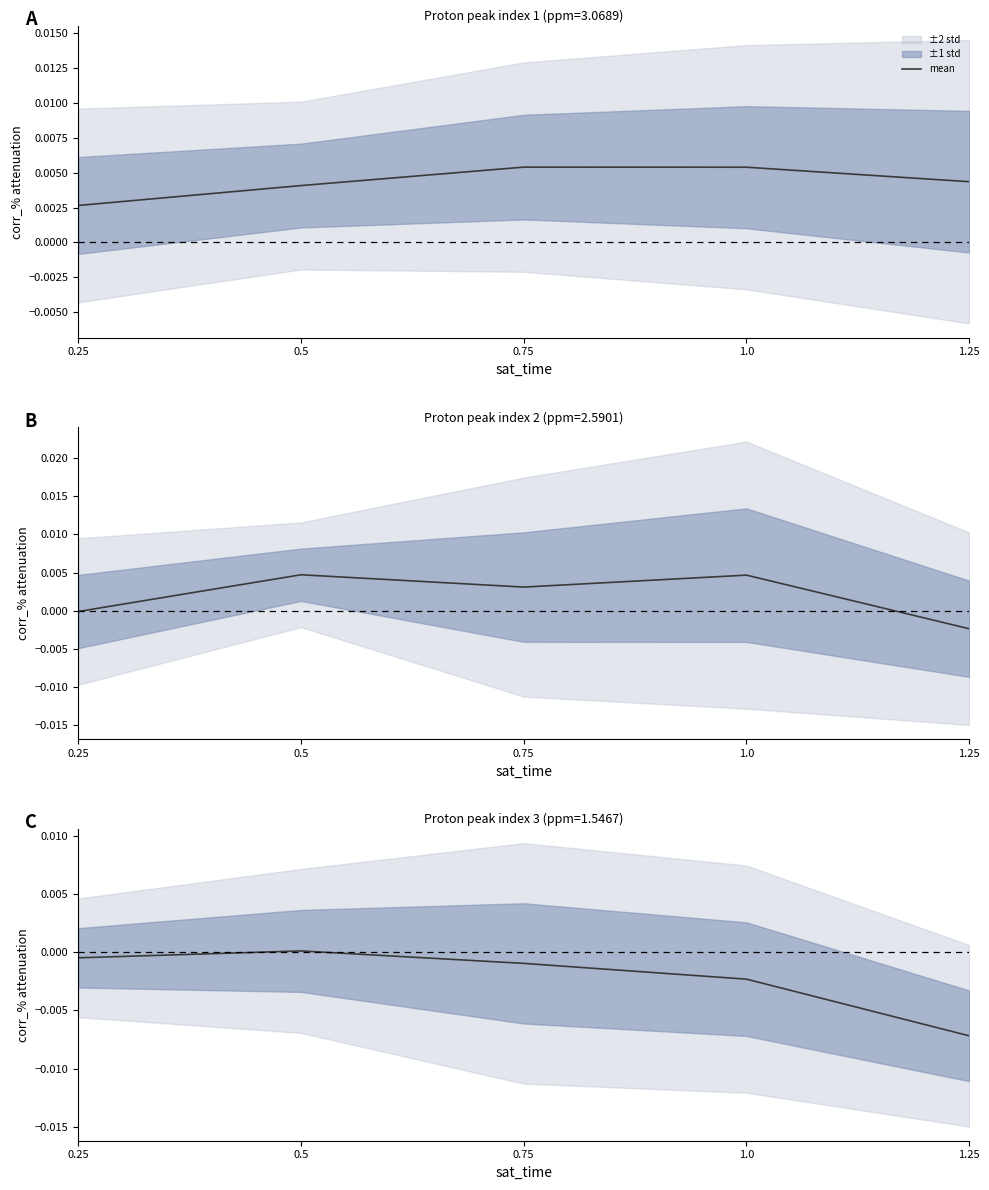

Rank the categories by value from highest to lowest.

0.5, 0.25, 0.75, 1.0, 1.25